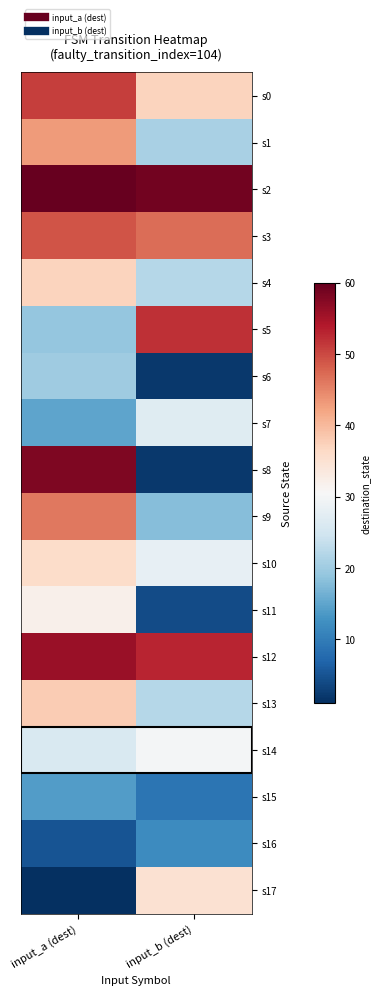

Reading left to right, list all the values displayed in this chart.

s0: input_a (dest)=51	input_b (dest)=37
s1: input_a (dest)=43	input_b (dest)=21
s2: input_a (dest)=60	input_b (dest)=59
s3: input_a (dest)=49	input_b (dest)=47
s4: input_a (dest)=37	input_b (dest)=22
s5: input_a (dest)=19	input_b (dest)=52
s6: input_a (dest)=20	input_b (dest)=2
s7: input_a (dest)=15	input_b (dest)=27
s8: input_a (dest)=58	input_b (dest)=2
s9: input_a (dest)=46	input_b (dest)=18
s10: input_a (dest)=36	input_b (dest)=28
s11: input_a (dest)=32	input_b (dest)=4
s12: input_a (dest)=56	input_b (dest)=53
s13: input_a (dest)=38	input_b (dest)=22
s14: input_a (dest)=26	input_b (dest)=30
s15: input_a (dest)=14	input_b (dest)=9
s16: input_a (dest)=5	input_b (dest)=12
s17: input_a (dest)=1	input_b (dest)=35